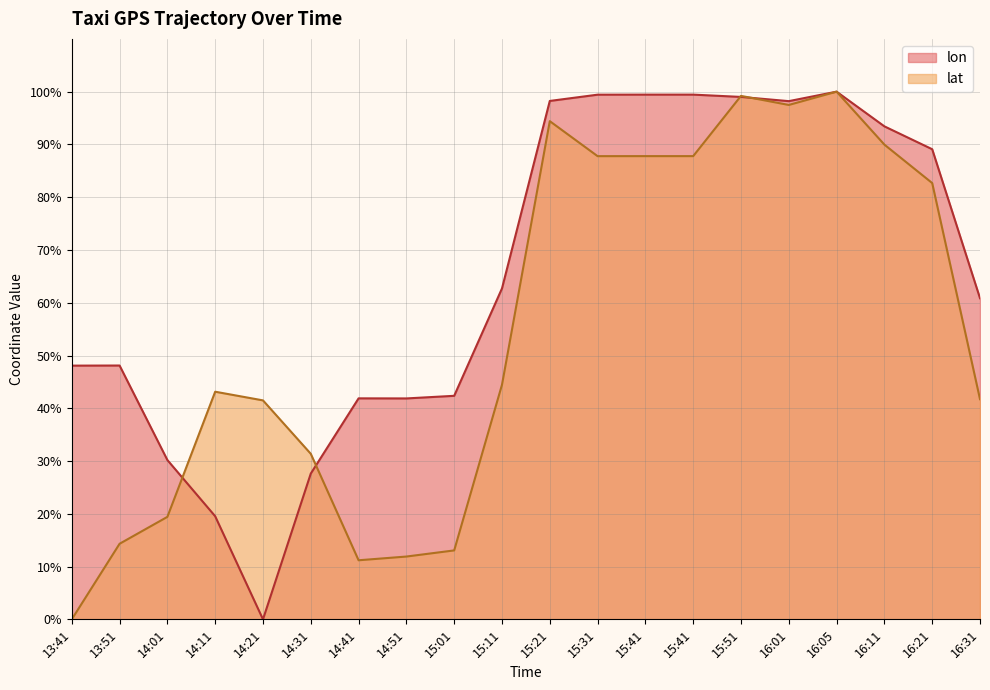

At how many categories does at least one series exceed 17?

20